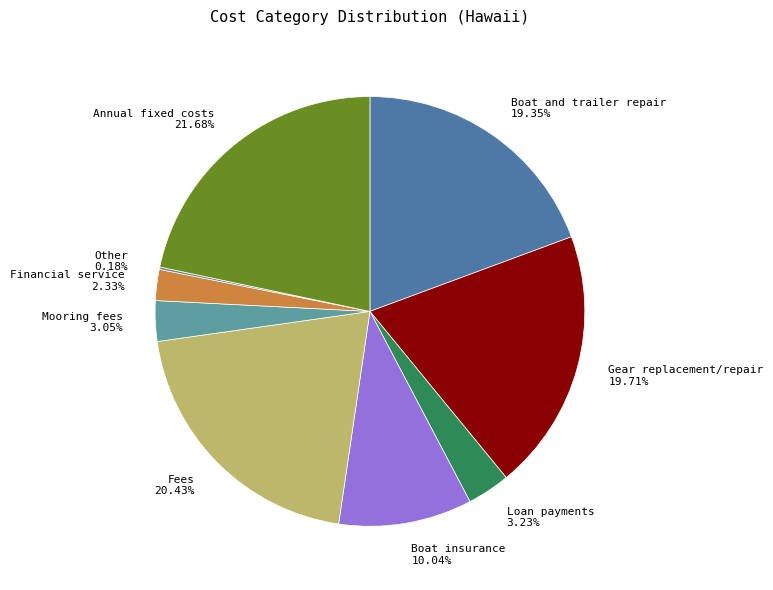

Which category has the biggest portion of the pie?

Annual fixed costs